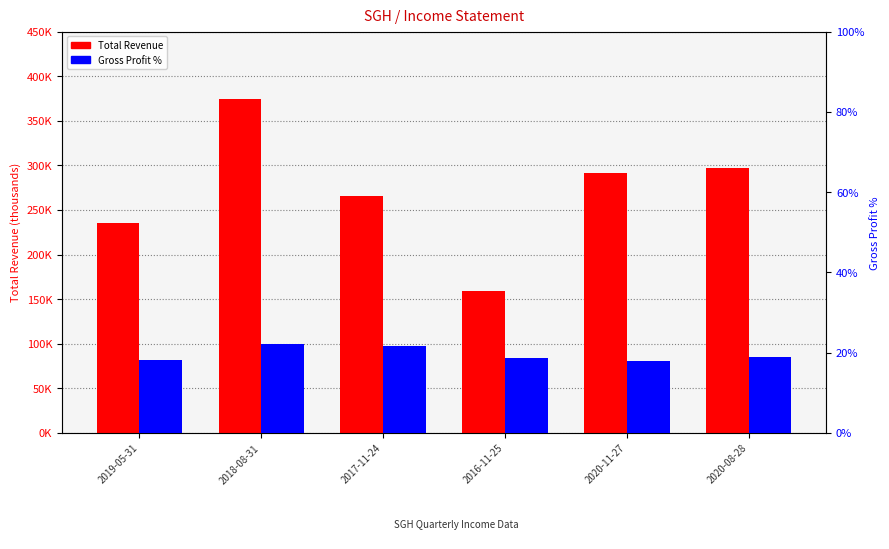

Is it true that Gross Profit % equals 19.0 at 2020-08-28?

True